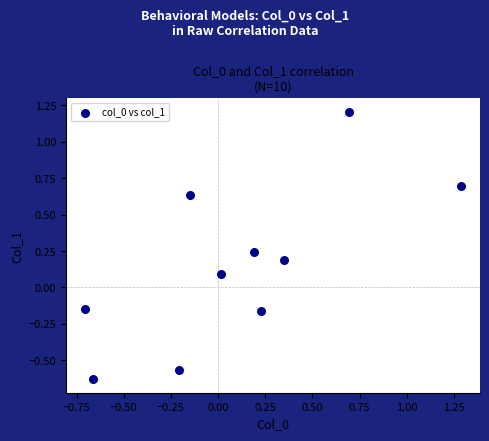

What is the range of Y values (max minus min)?

1.8